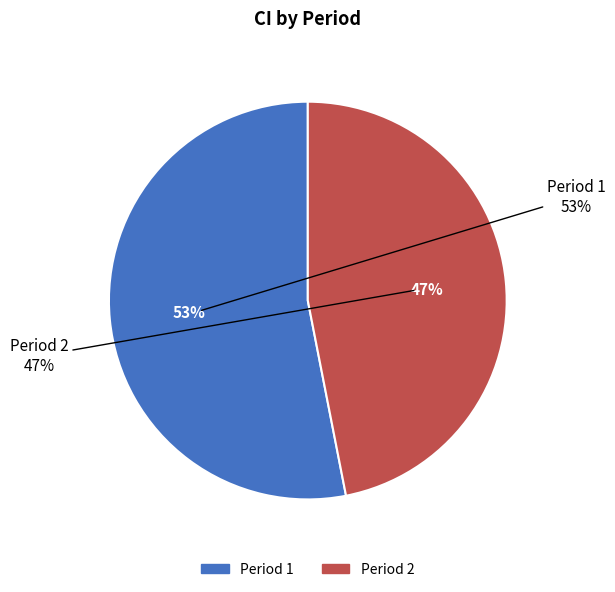

What is the majority slice?

1